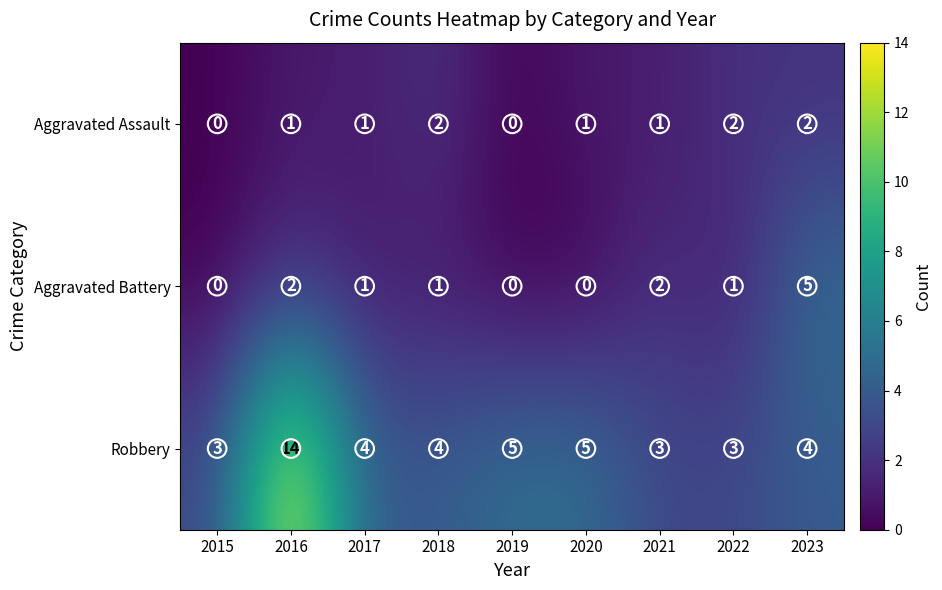

What is the spread (max minus min) of values at 2019?

5